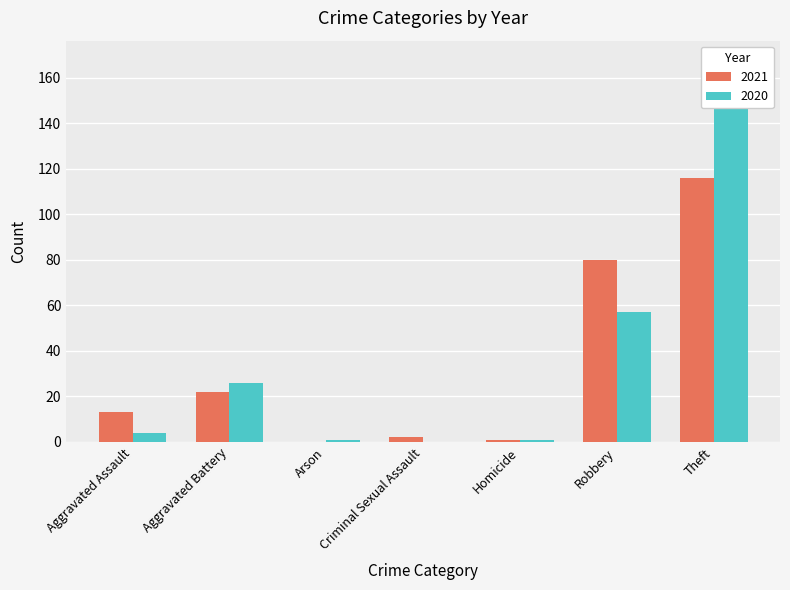

List the labels in order of 2020 value, smallest first.

Criminal Sexual Assault, Arson, Homicide, Aggravated Assault, Aggravated Battery, Robbery, Theft